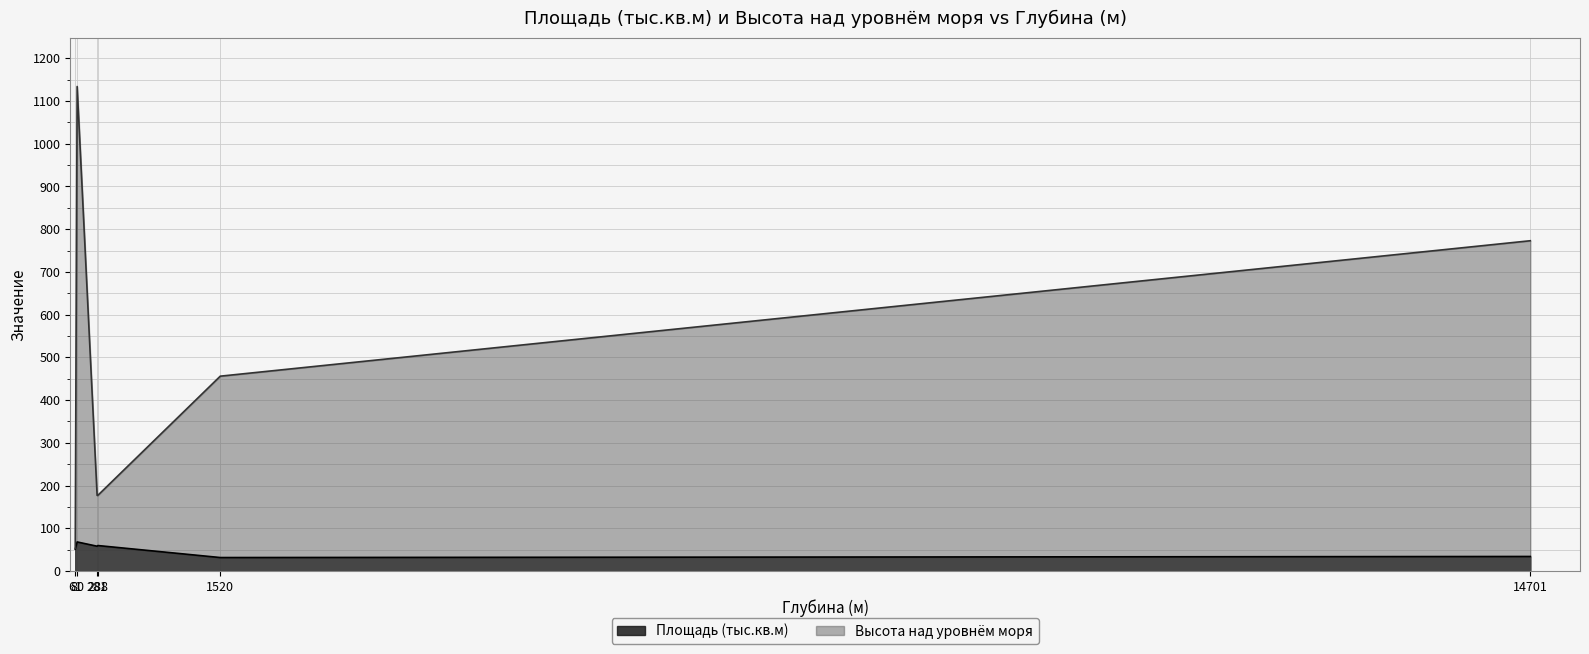

True or false: Высота над уровнём моря and Площадь (тыс.кв.м) cross at least once.

False